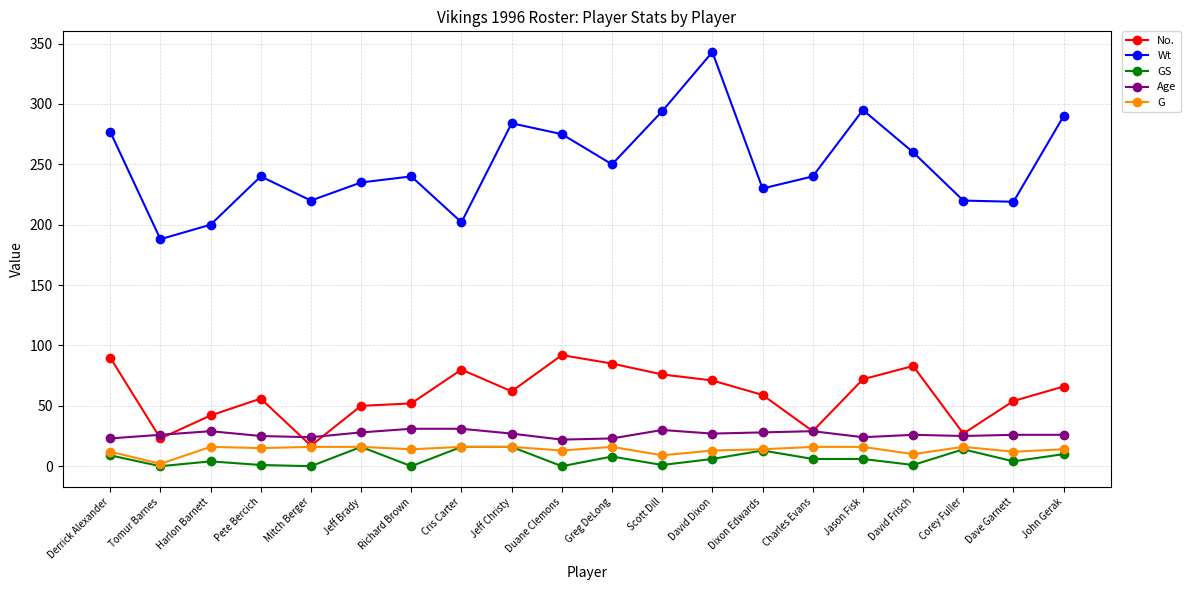

What is the value of the Wt point at the 14th from the left?

230